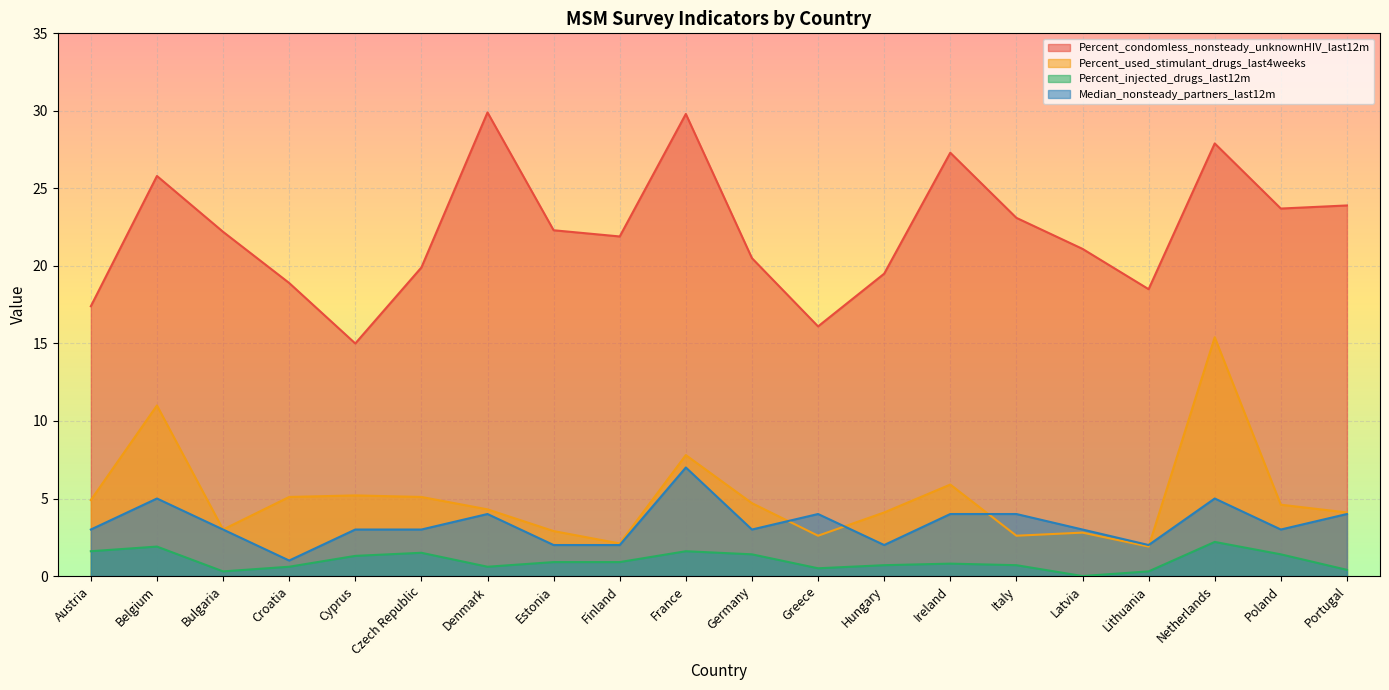

List the labels in order of Median_nonsteady_partners_last12m value, largest first.

France, Belgium, Netherlands, Denmark, Greece, Ireland, Italy, Portugal, Austria, Bulgaria, Cyprus, Czech Republic, Germany, Latvia, Poland, Estonia, Finland, Hungary, Lithuania, Croatia